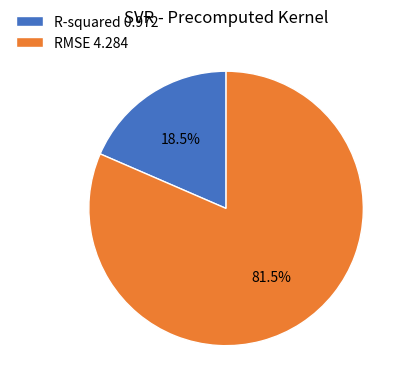

Which slice is the smallest?

R-squared